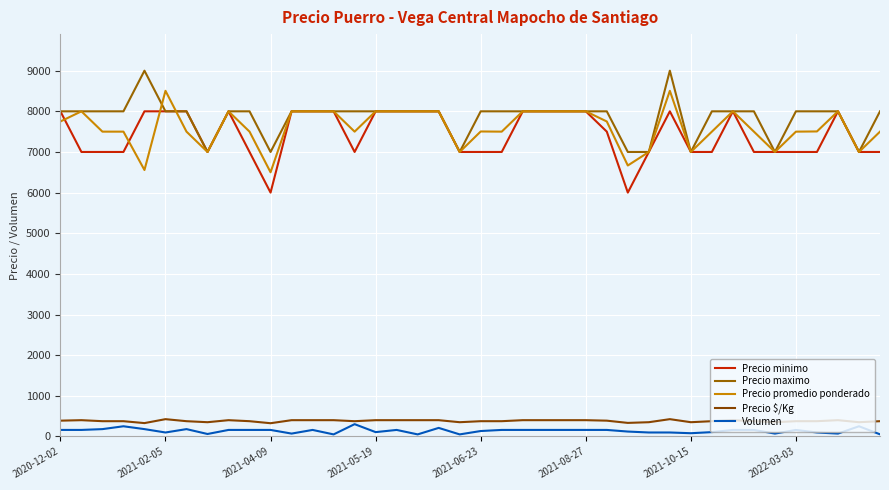

Does the chart display data point markers on the line(s)?

No